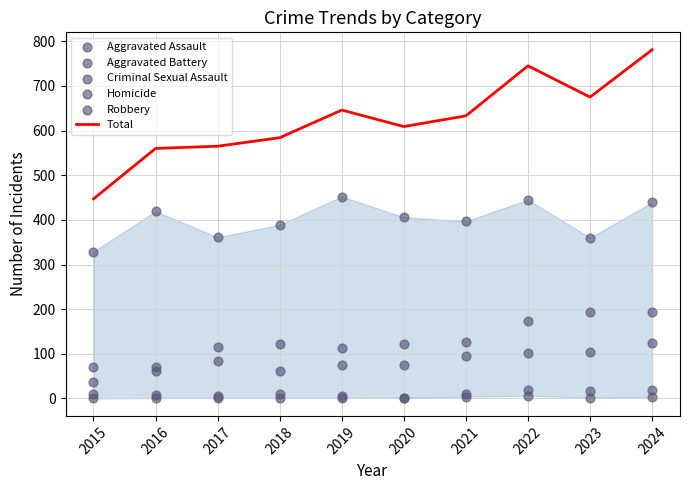

At how many categories does at least one series exceed 705?

2